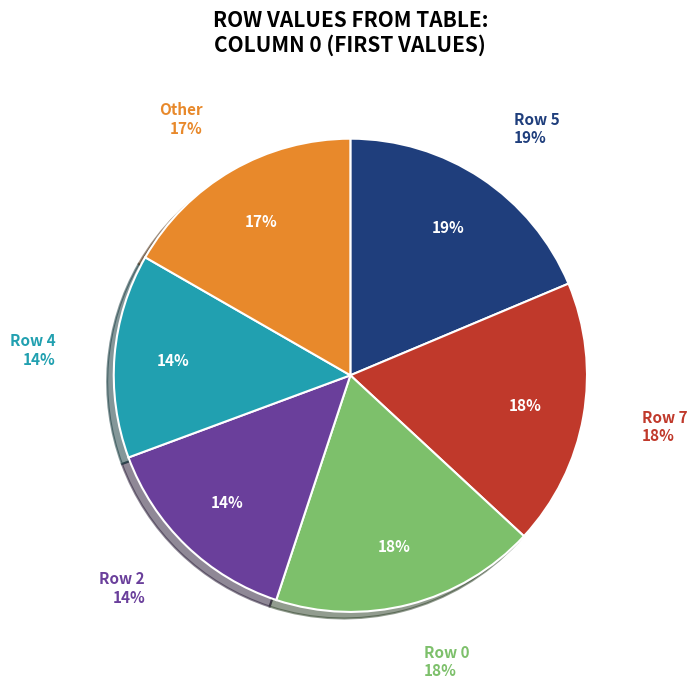

Does Row 7 account for over 50% of the chart?

No